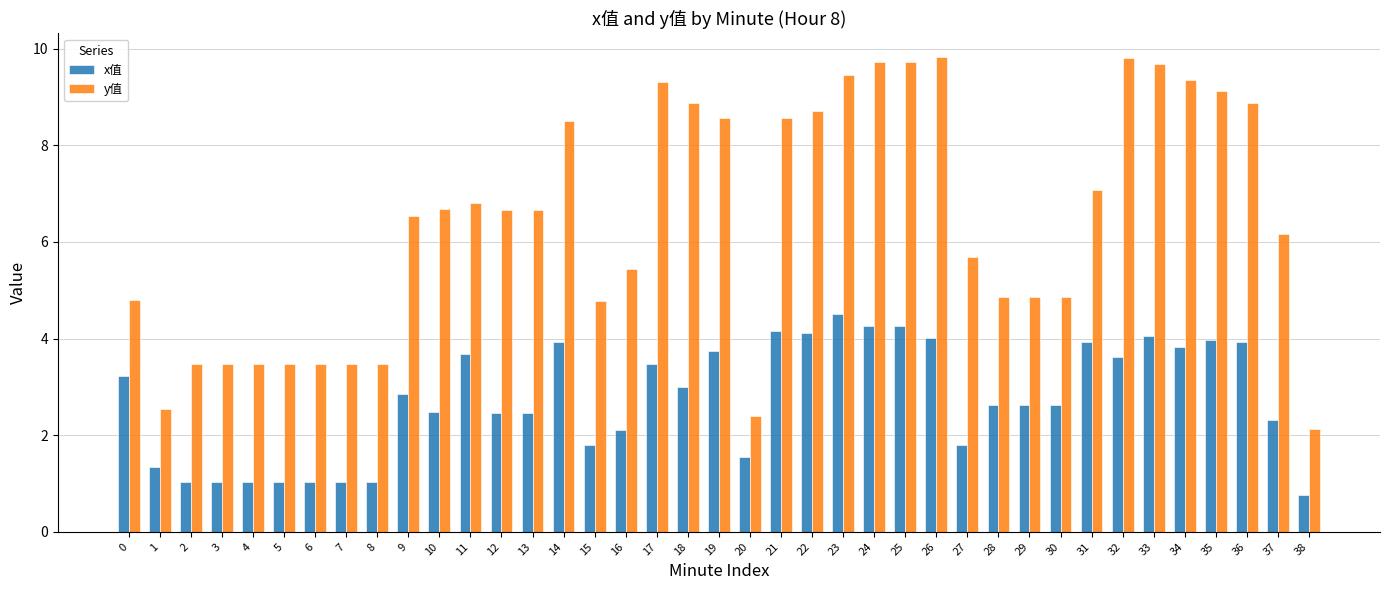

Between 3 and 28, which series saw the biggest shift?

x值